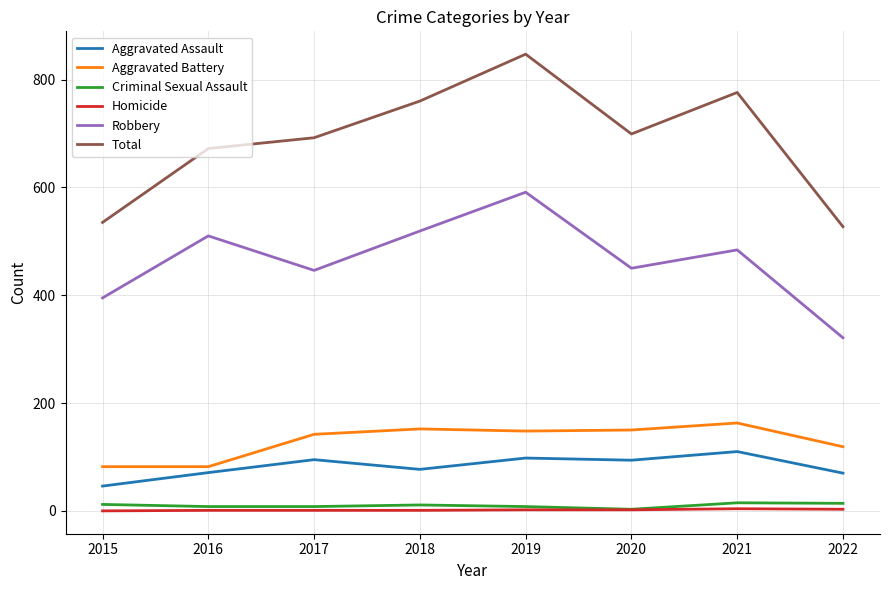

At which category is the sum across all series the highest?

2019